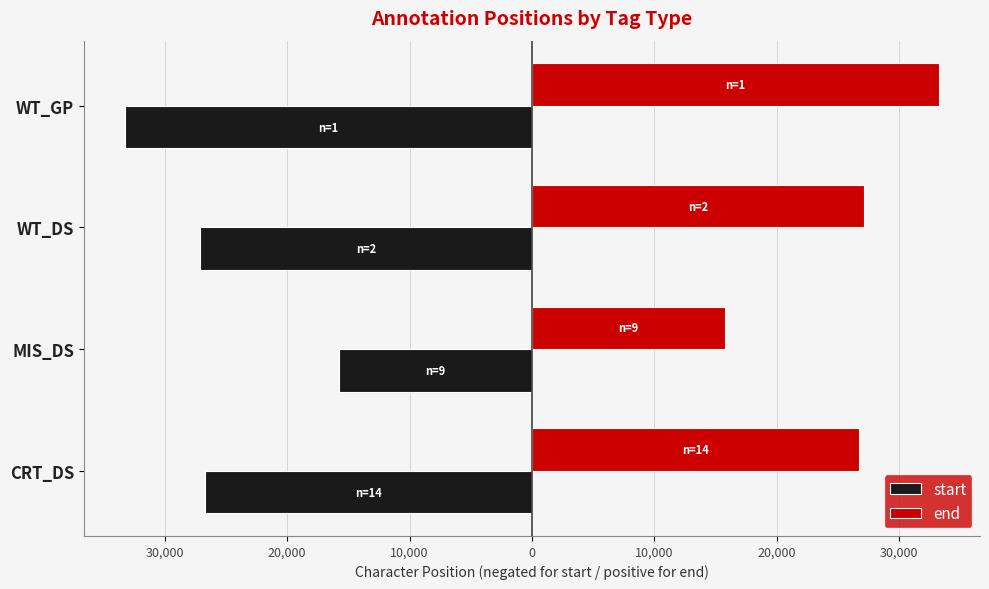

What are all the series names shown in the legend?

start, end